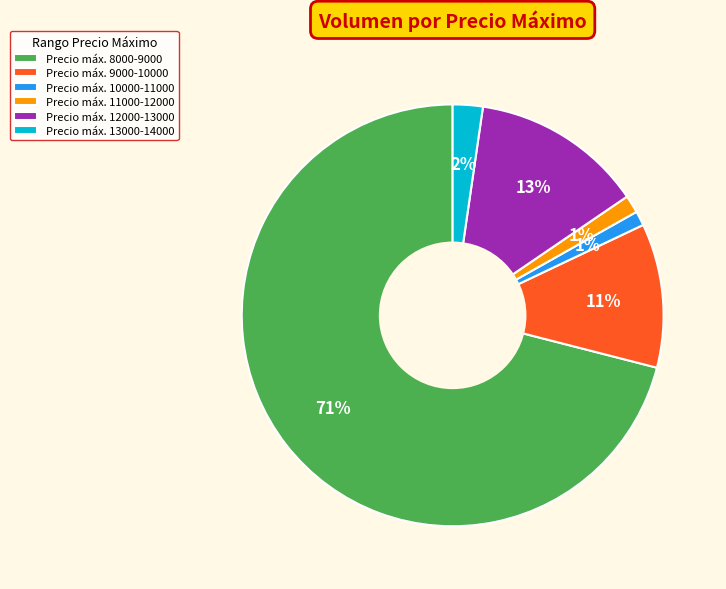

To the nearest percent, what is the average slice percentage?

17%